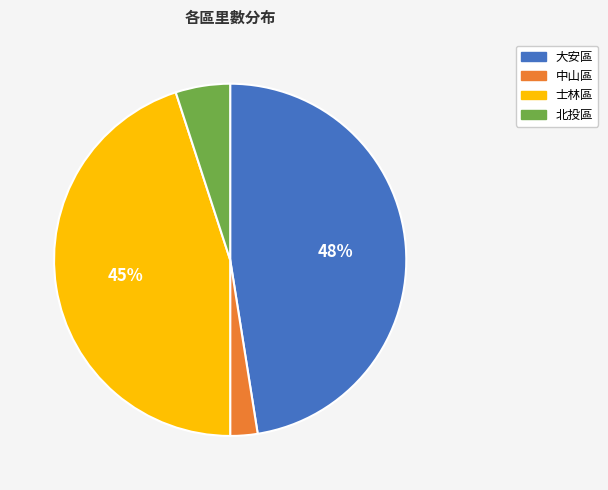

Does 中山區 represent more than half of the total?

No